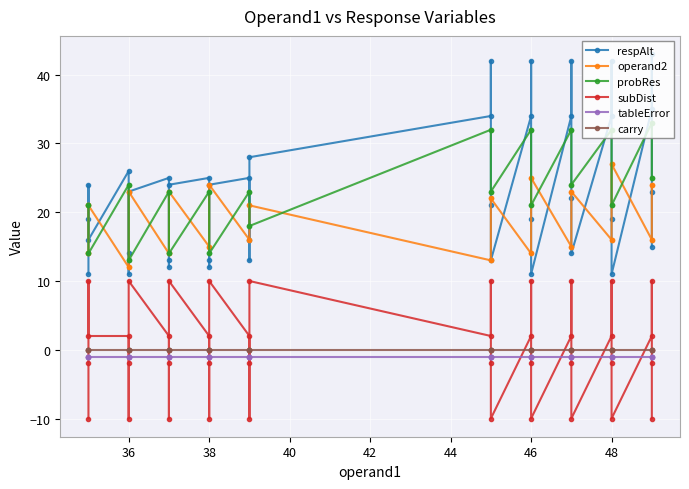

What is the difference between the maximum and minimum values in the probRes series?

20